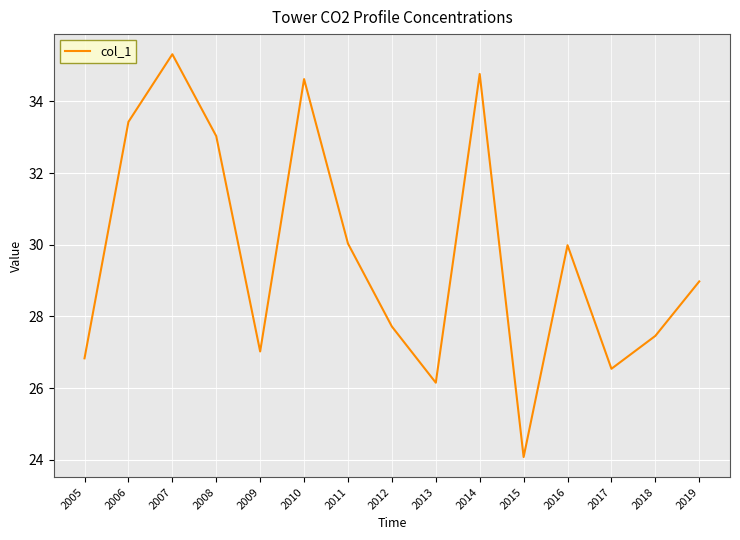

Is it true that the value at 2014 is 34.8?

True